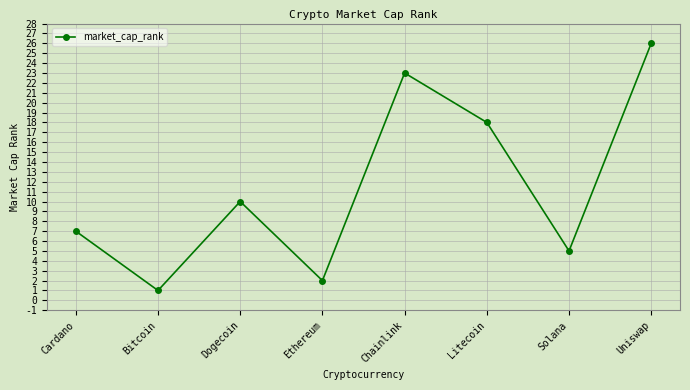

List the labels in order of value, smallest first.

Bitcoin, Ethereum, Solana, Cardano, Dogecoin, Litecoin, Chainlink, Uniswap